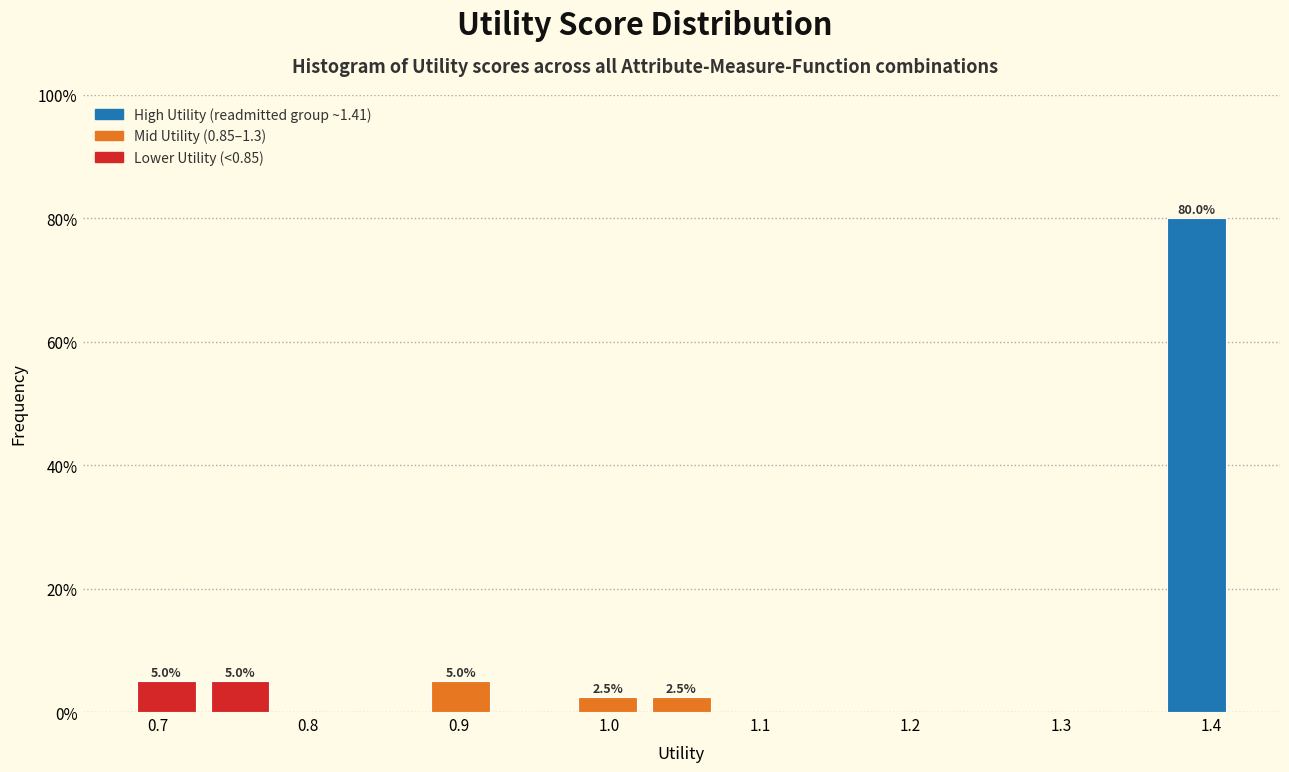

Which range on the x-axis has the tallest bar?

1.37 to 1.41